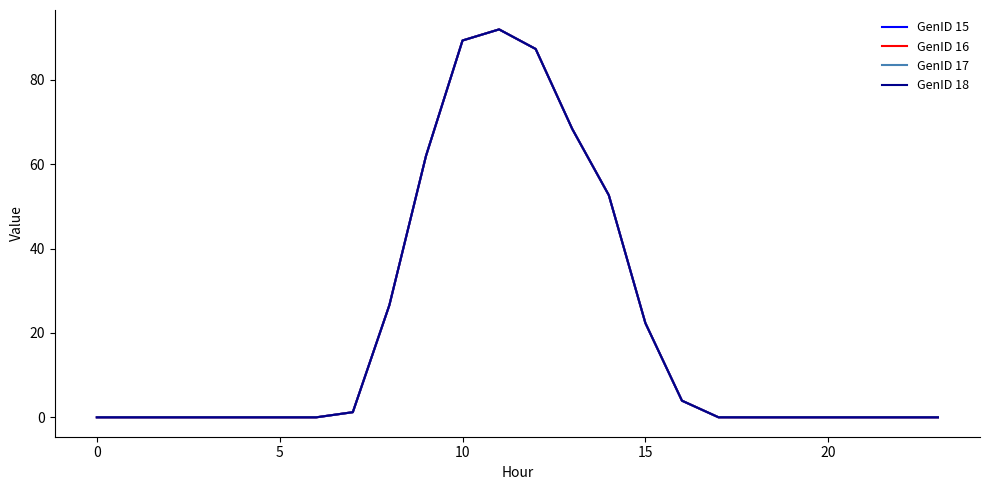

What is the difference between the maximum and minimum values in the GenID 16 series?

92.0